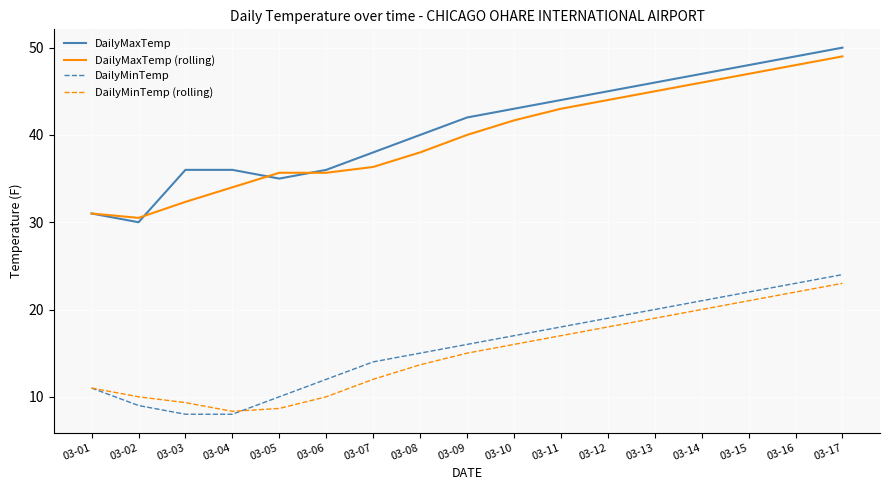

Which series changed the most between 03-07 and 03-15?

DailyMaxTemp (rolling)